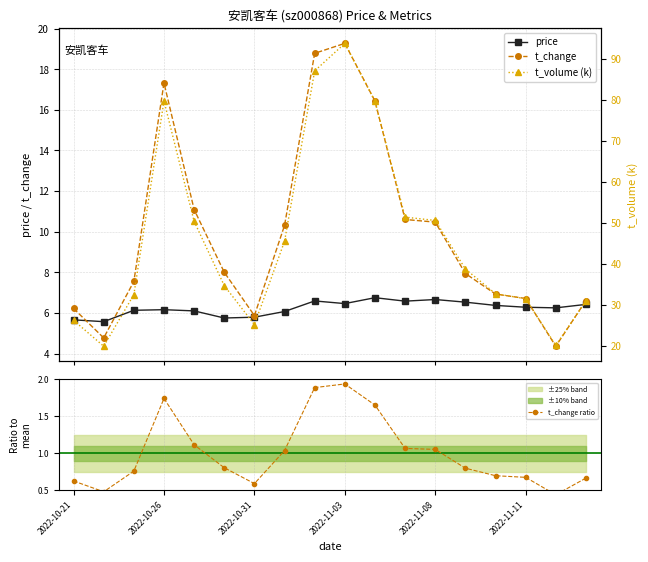

How many interior local valleys does the t_volume (k) series have?

3